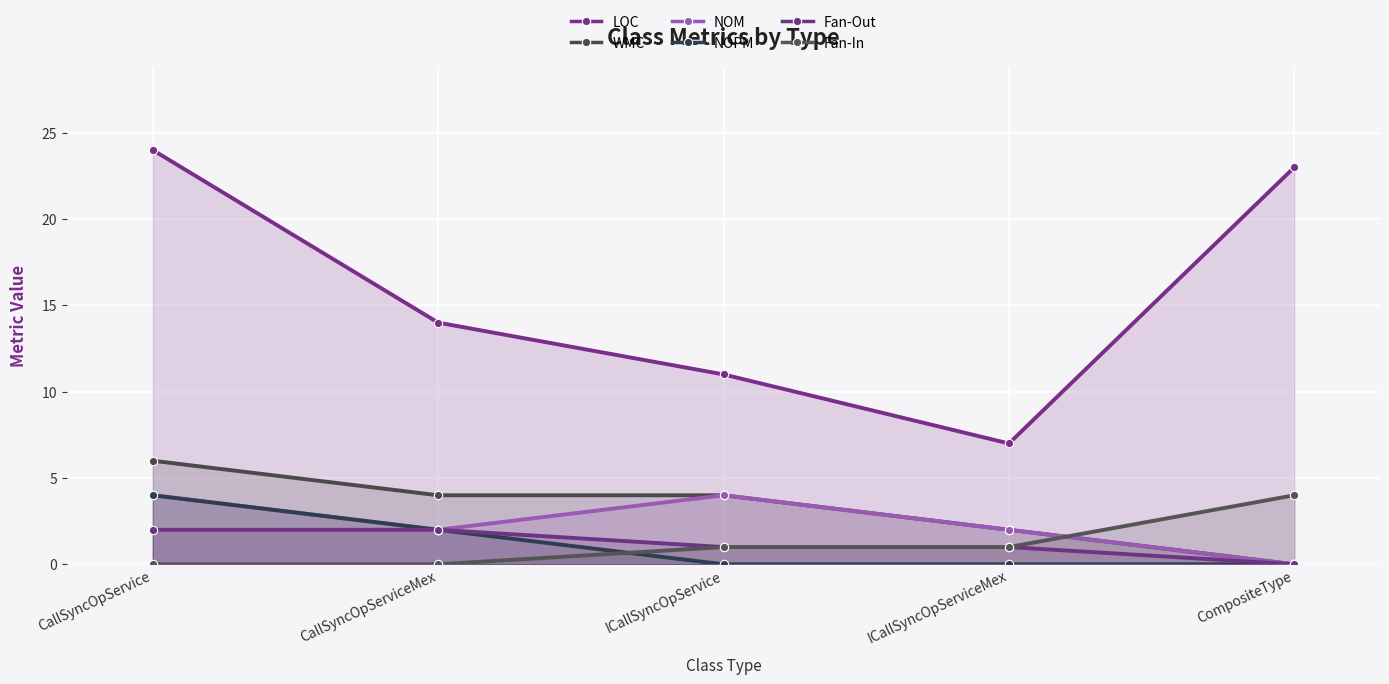

At how many categories does at least one series exceed 20?

2